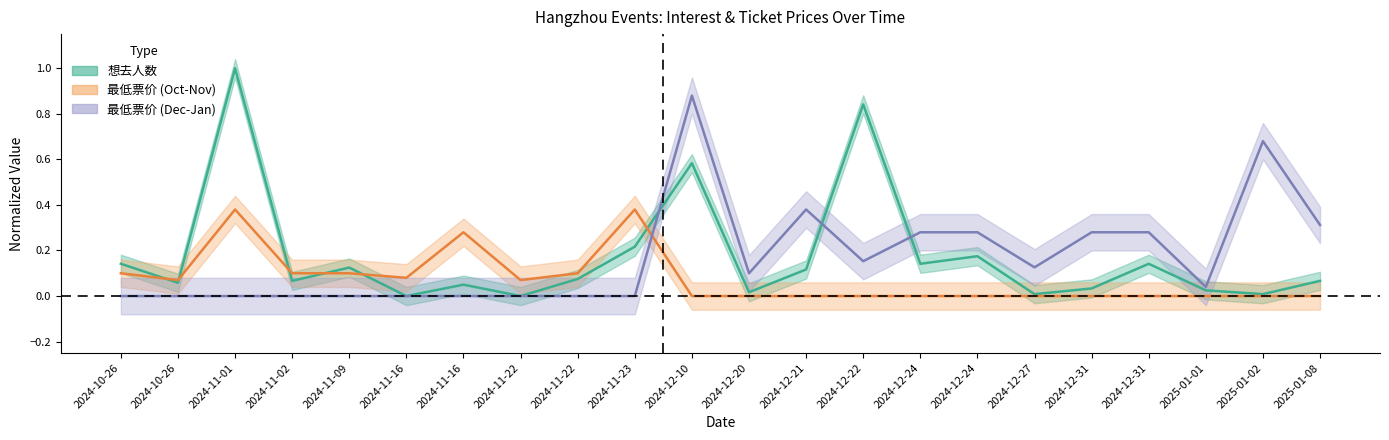

List the labels in order of 最低票价_Dec_Jan value, largest first.

2024-12-10, 2025-01-02, 2024-12-21, 2025-01-08, 2024-12-24, 2024-12-24, 2024-12-31, 2024-12-31, 2024-12-22, 2024-12-27, 2024-12-20, 2025-01-01, 2024-10-26, 2024-10-26, 2024-11-01, 2024-11-02, 2024-11-09, 2024-11-16, 2024-11-16, 2024-11-22, 2024-11-22, 2024-11-23